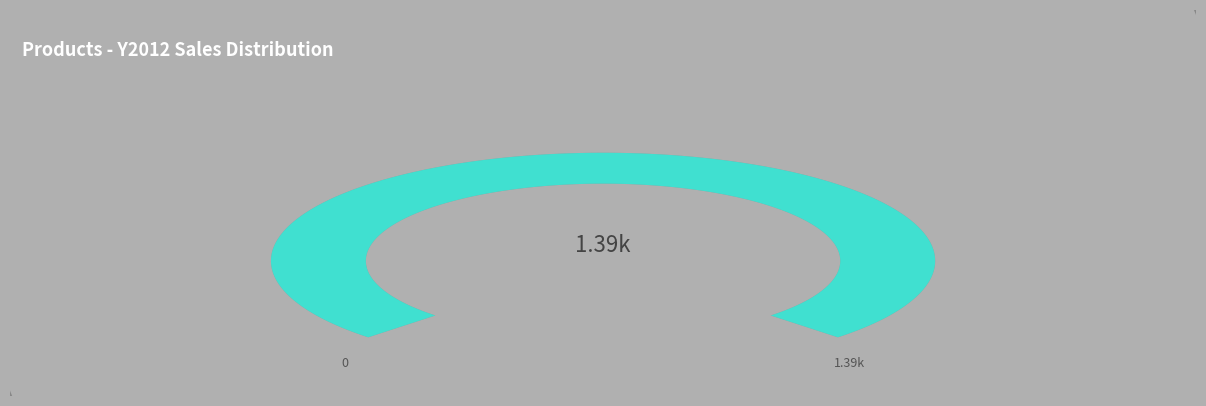

Is there a majority slice in this chart?

No